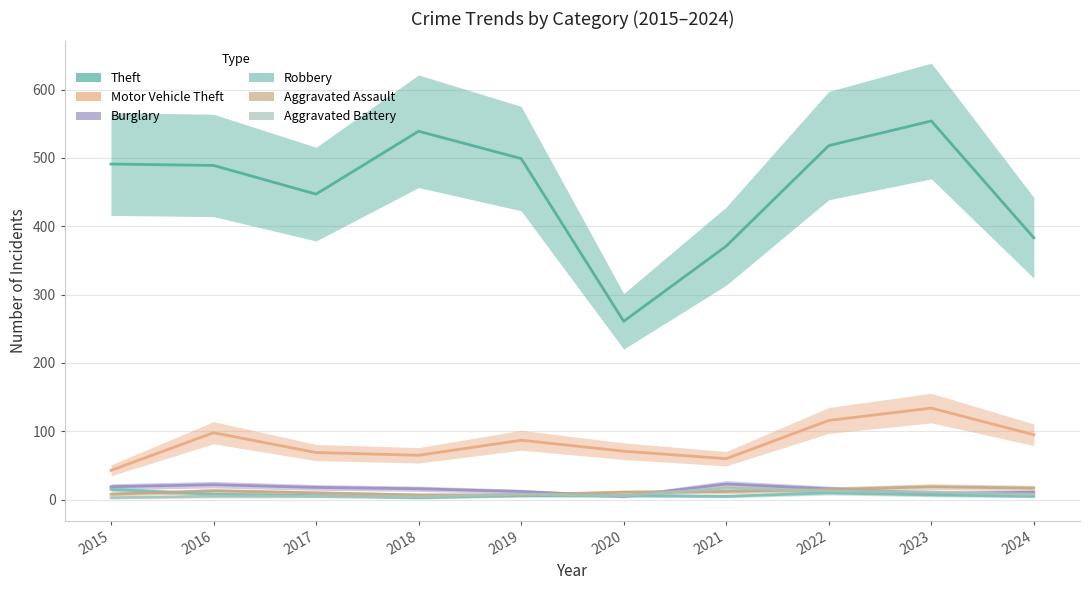

How many data points does each series have?

10